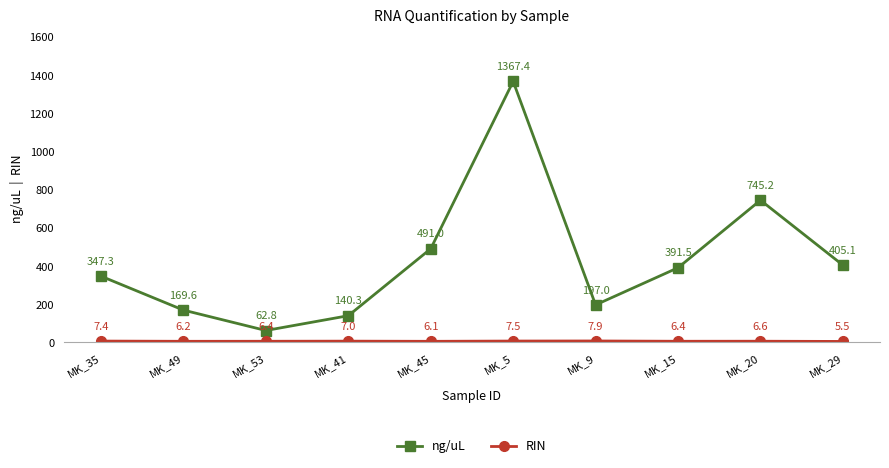

Which series has the largest total across all categories?

ng/uL